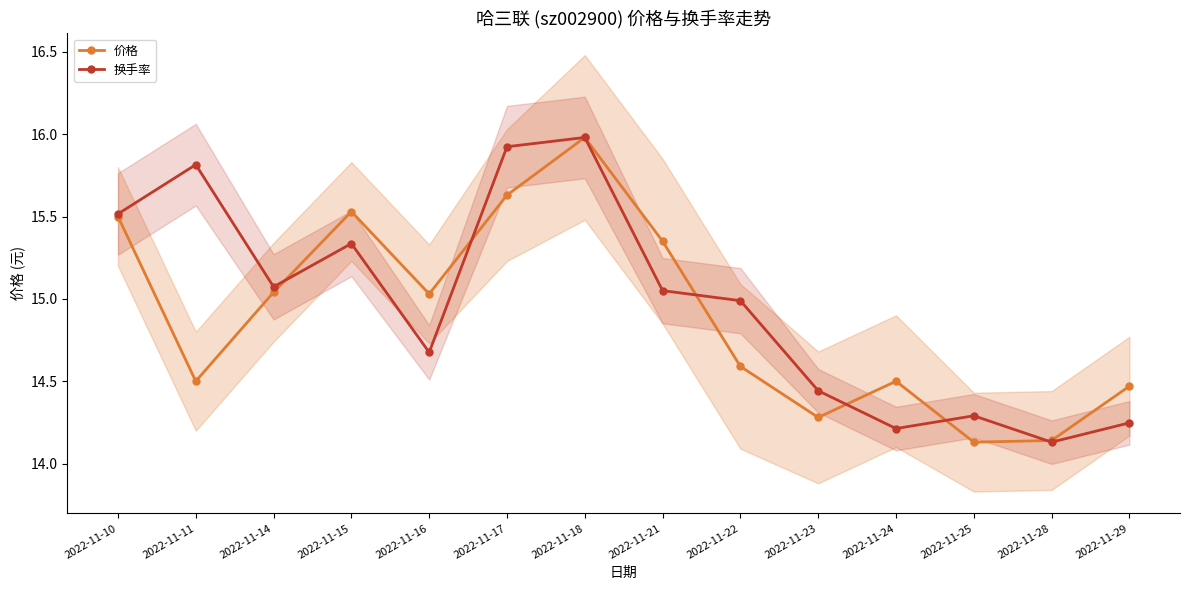

What is the value of the 换手率 point at the 1st from the left?

15.5